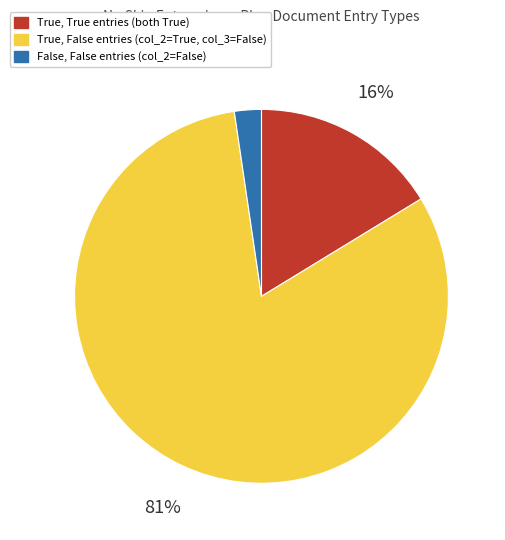

Count the number of slices in the pie.

3